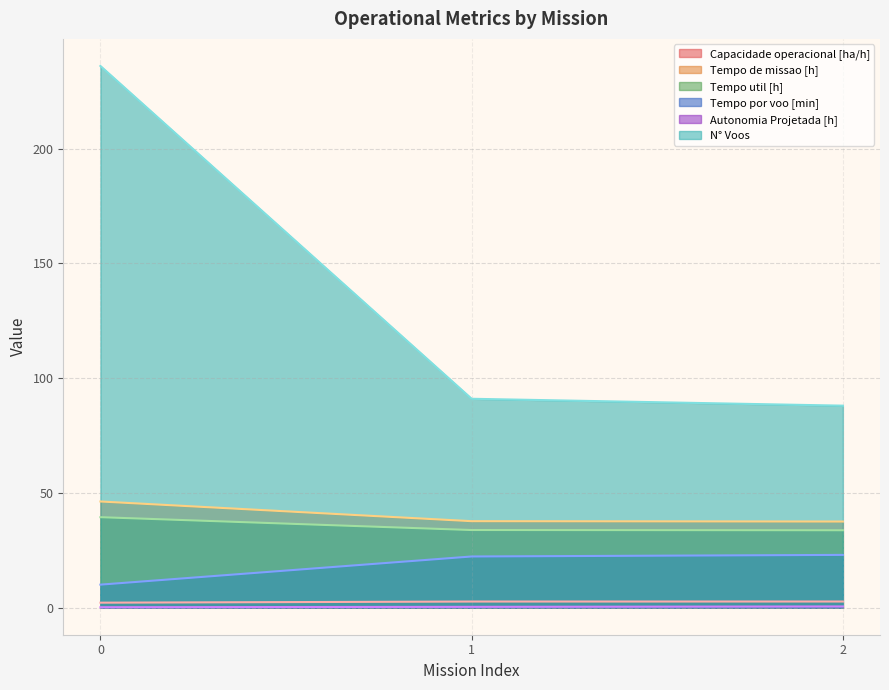

Reading left to right, what are all the values shown in this chart?

Capacidade operacional [ha/h]: 0=2.2	1=2.7	2=2.7
Tempo de missao [h]: 0=46.2	1=37.7	2=37.5
Tempo util [h]: 0=39.4	1=33.8	2=33.7
Tempo por voo [min]: 0=10.0	1=22.3	2=23.0
Autonomia Projetada [h]: 0=0.2	1=0.3	2=0.5
N° Voos: 0=236.0	1=91.0	2=88.0